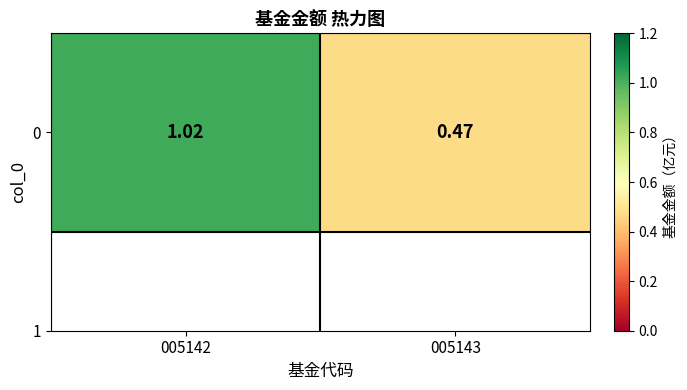

How many values are below 1?

1